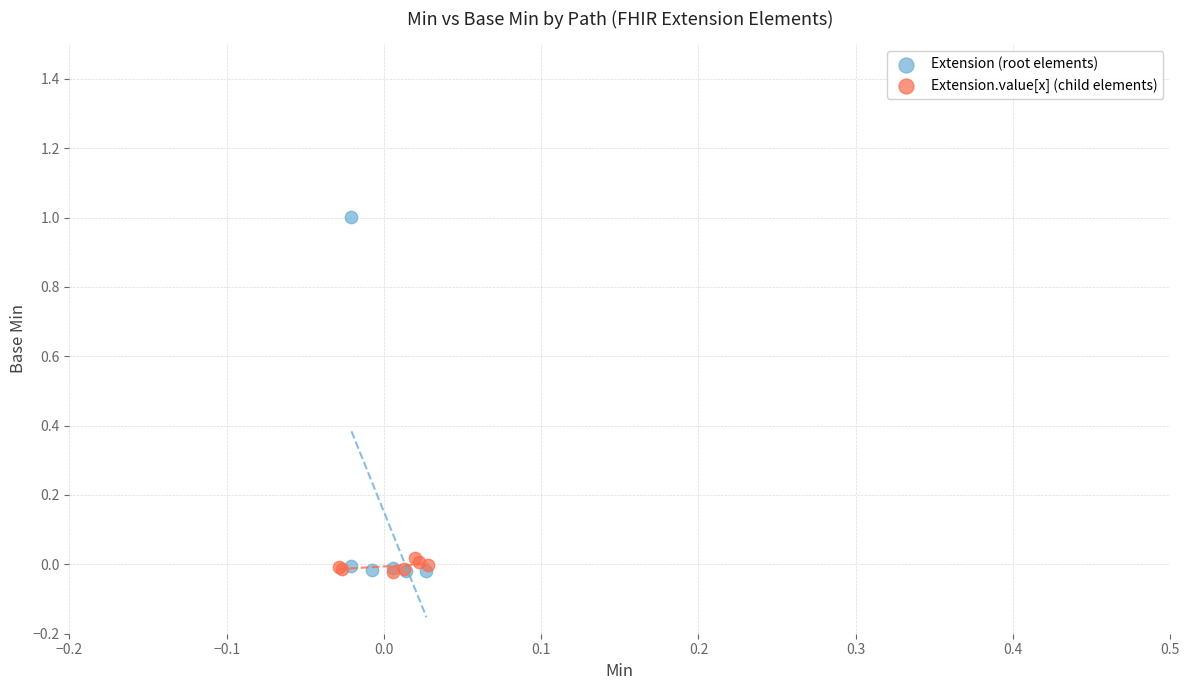

Which series has the largest Y range (max minus min)?

Extension (root elements)